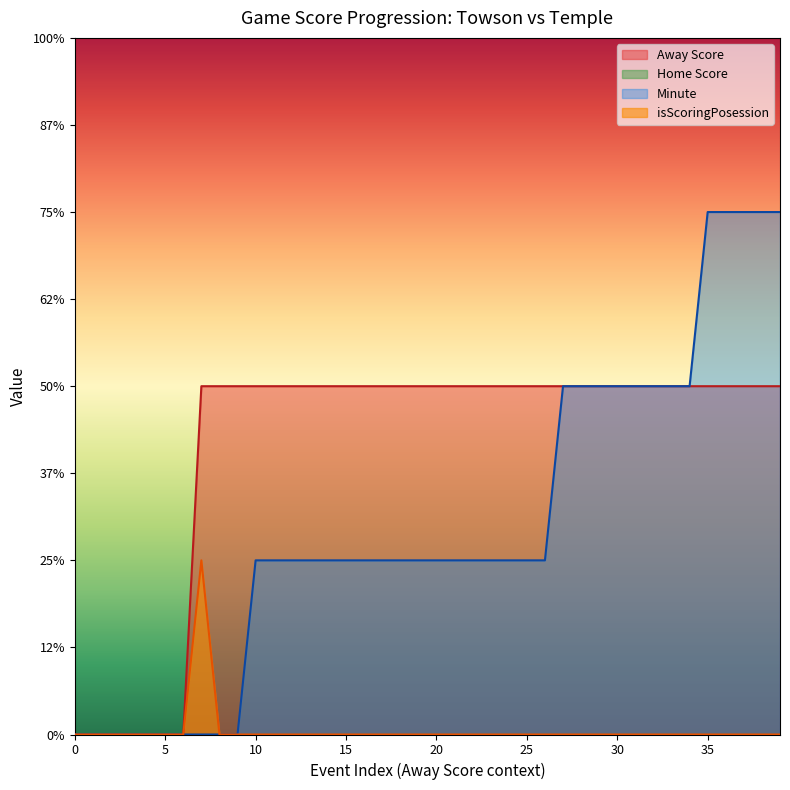

Which series has the largest total across all categories?

Away Score